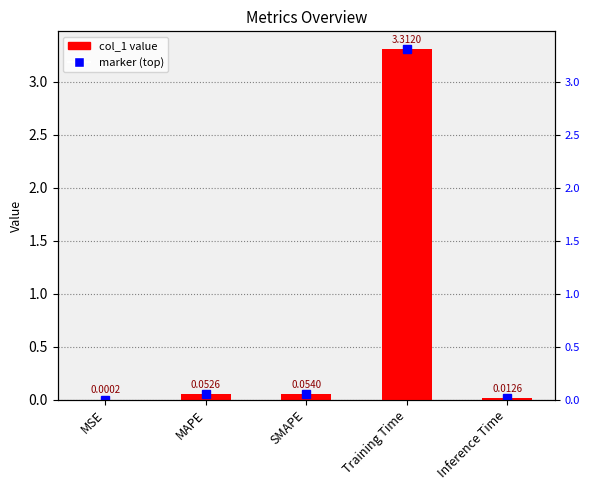

What is the difference between the values at Training Time and SMAPE?

3.3